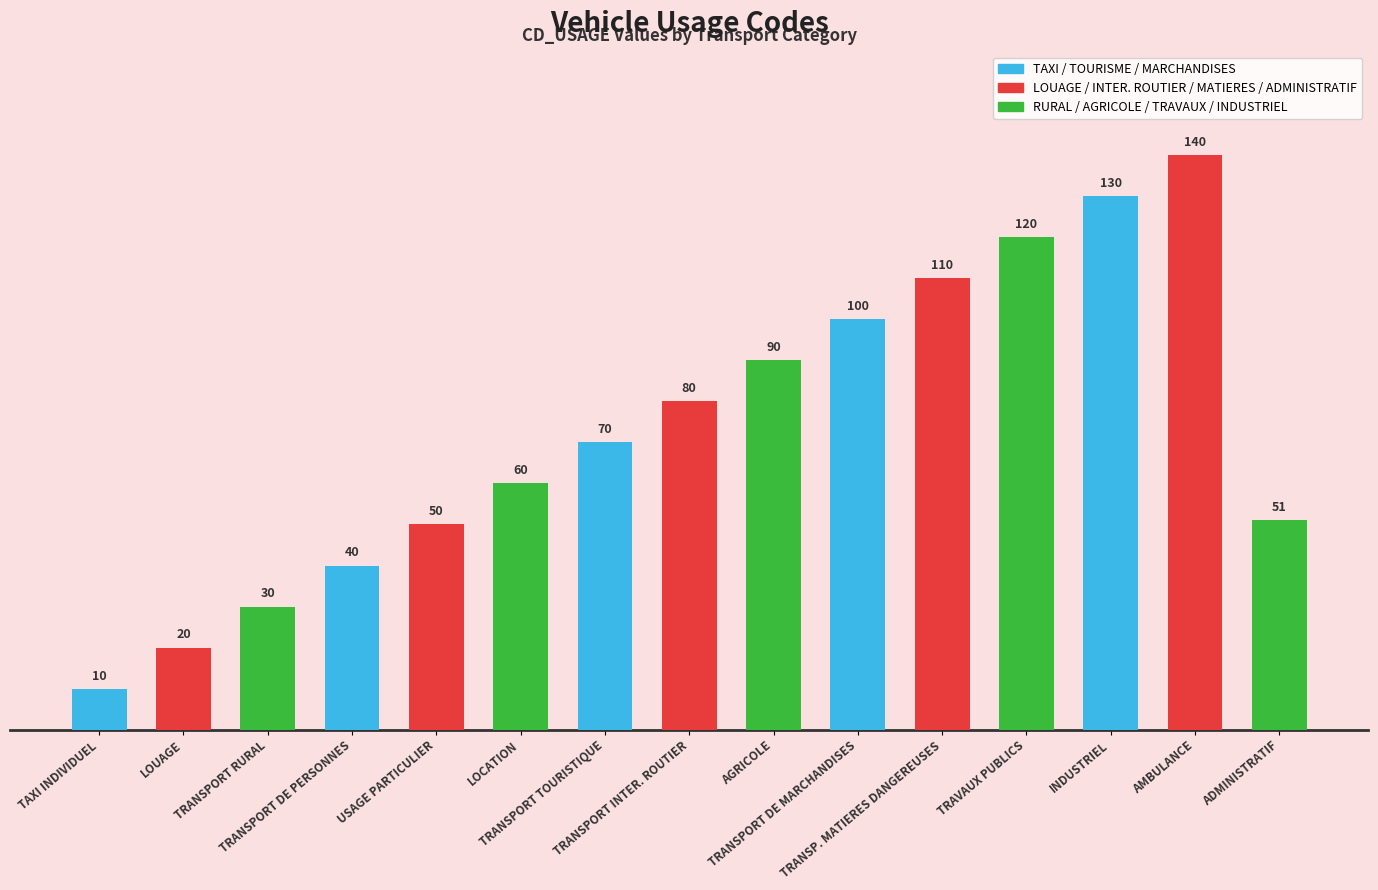

What is the minimum value shown in the chart?

10